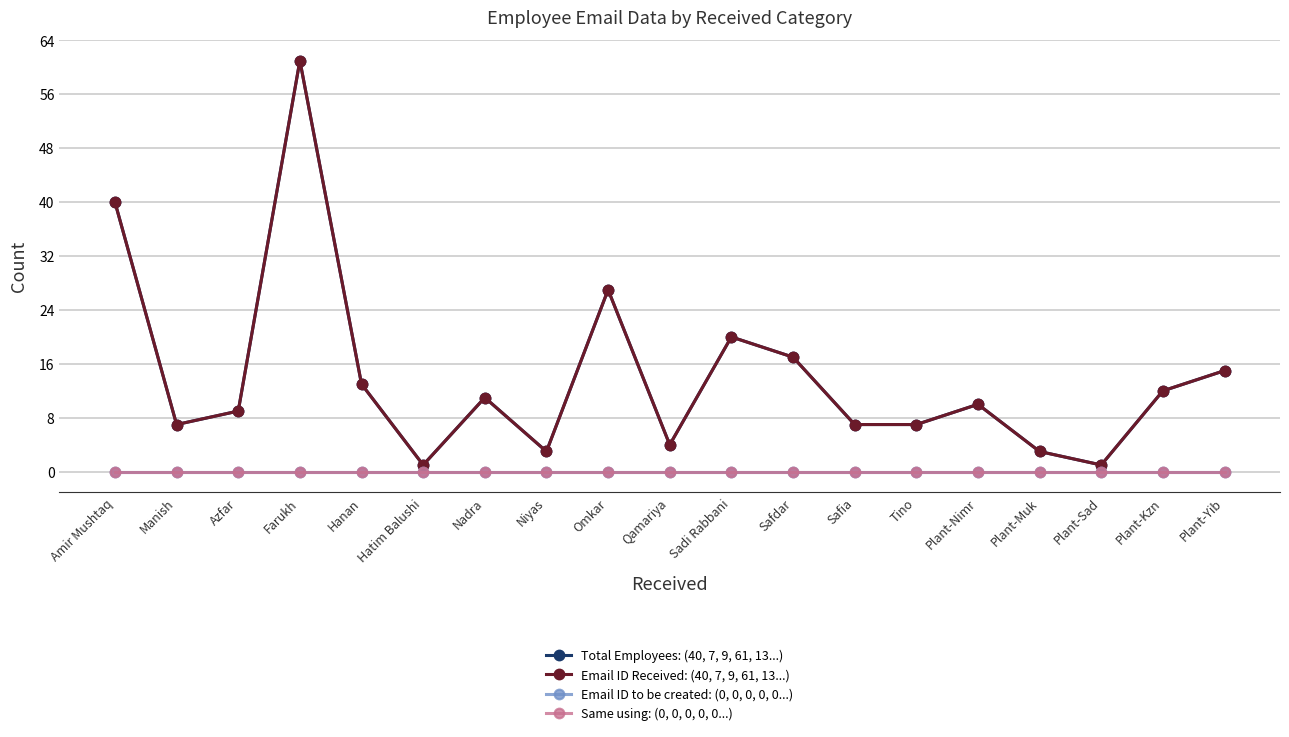

What position from the right is Sadi Rabbani?

9